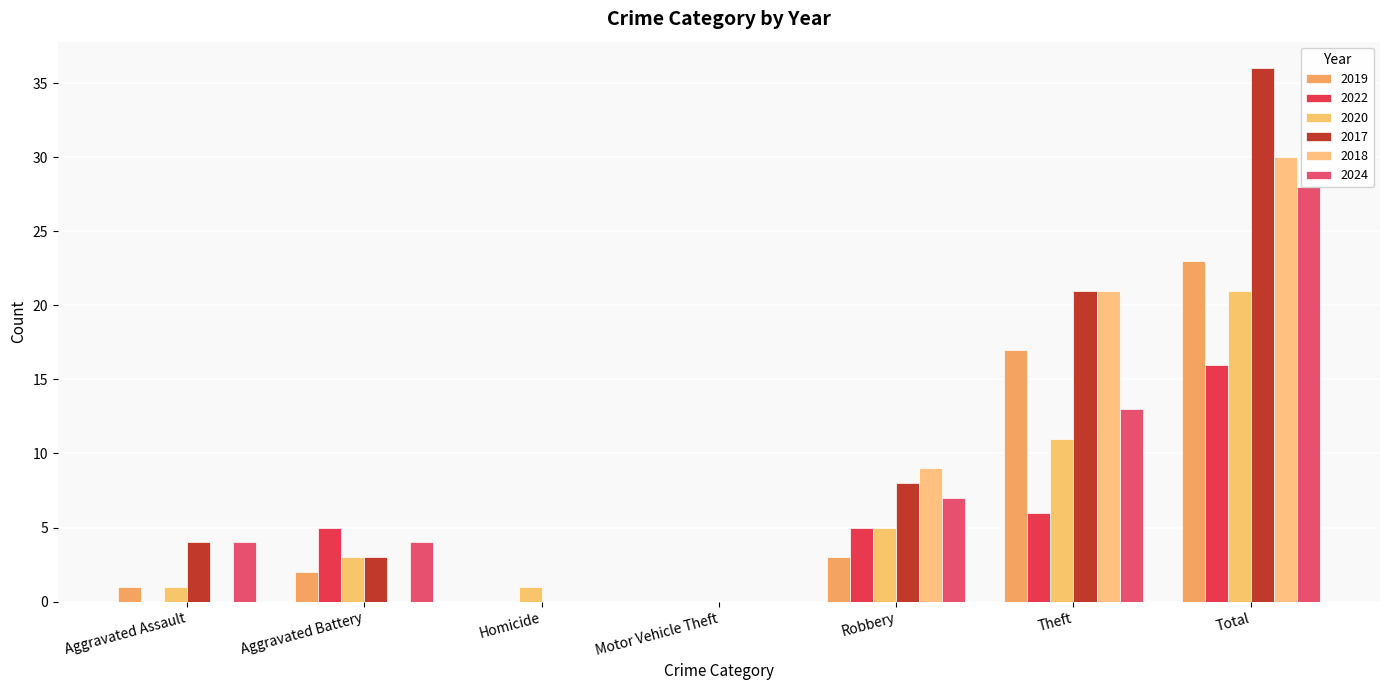

Between Motor Vehicle Theft and Robbery, which is larger?

Robbery